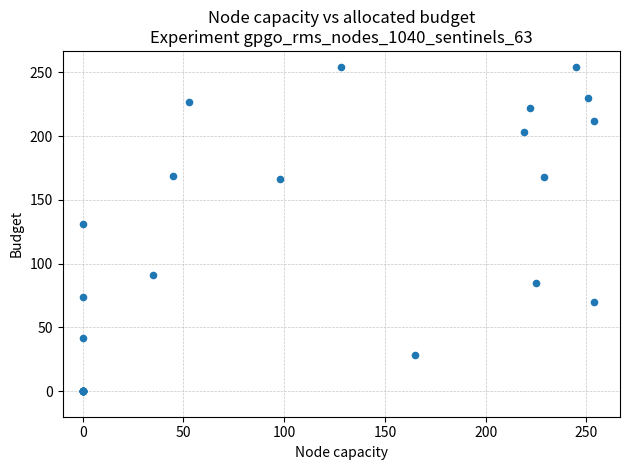

What Y value in the scatter plot is closest to 127?

131